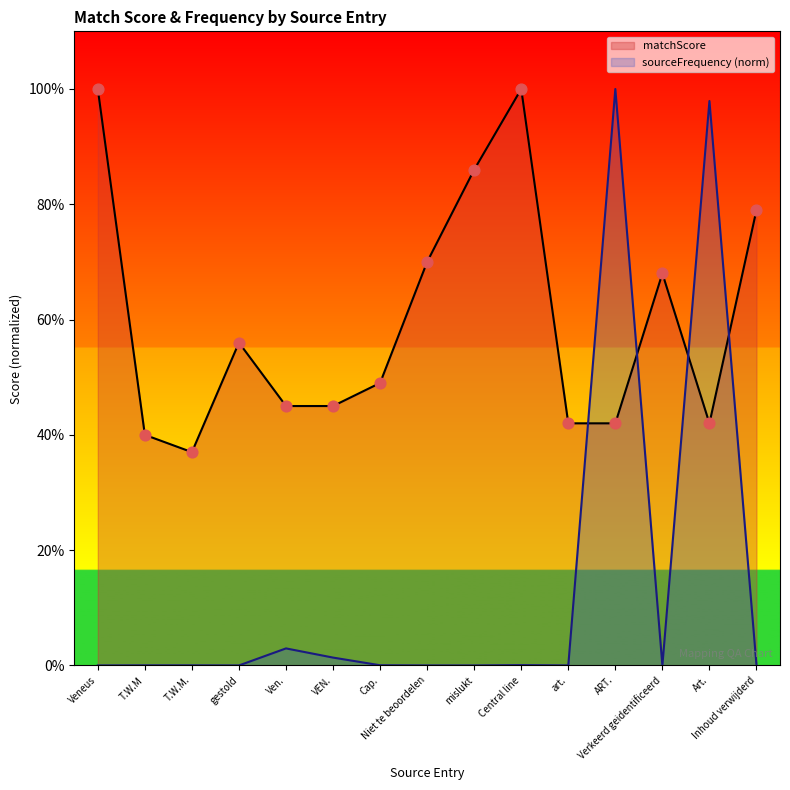

What is the total value across all series at T.W.M?

0.4